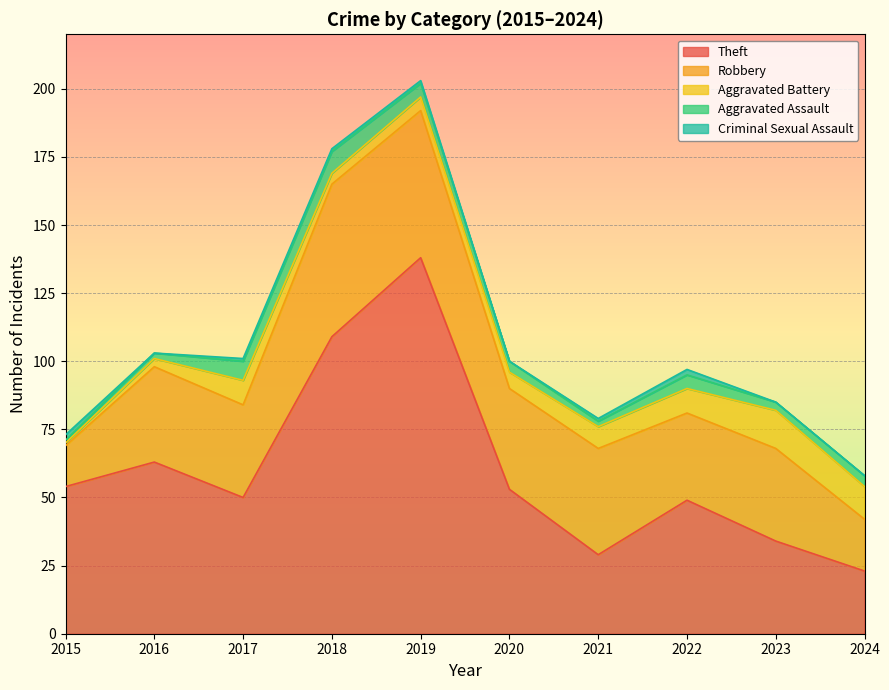

True or false: Robbery and Aggravated Assault intersect in this chart.

False